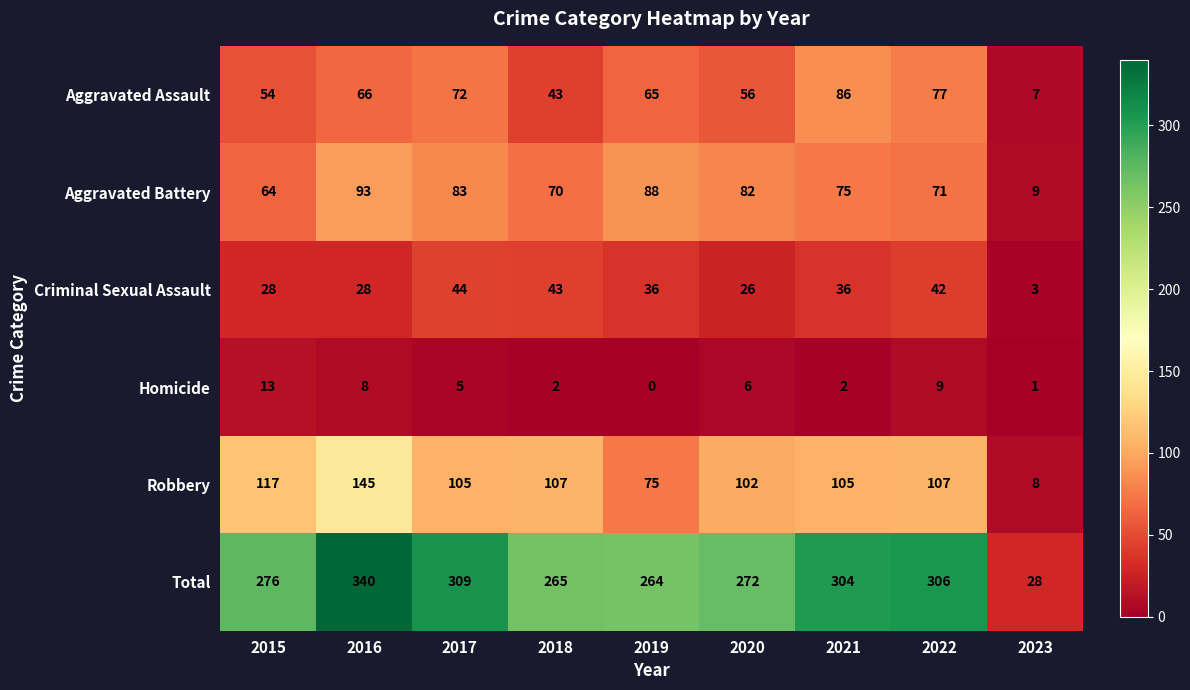

Which series has the largest total across all categories?

Total